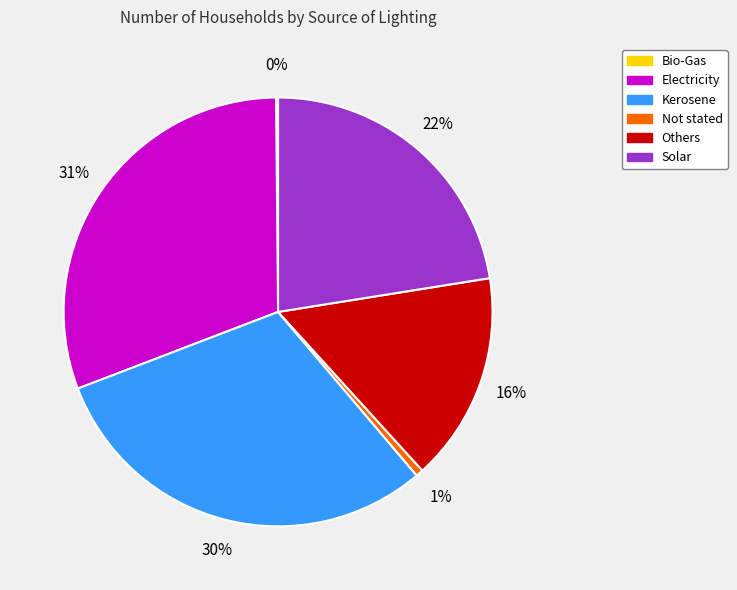

Is it true that Others is 29% of the pie?

False